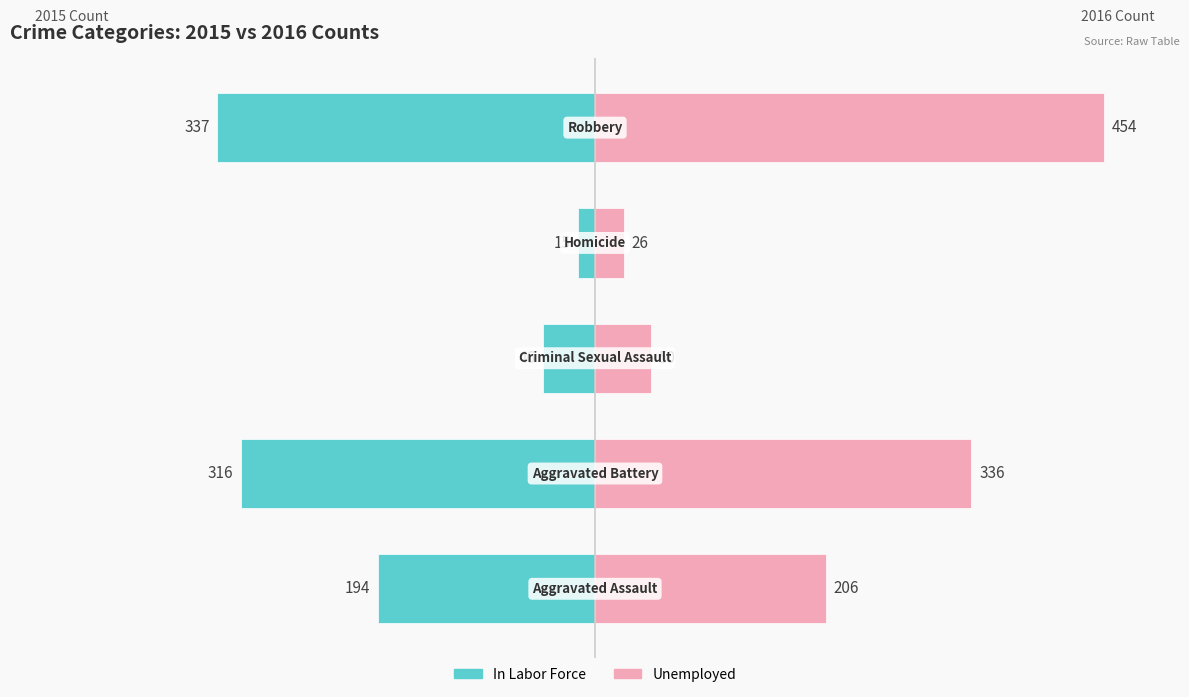

Rank the categories by Unemployed value from lowest to highest.

3, 2, 0, 1, 4